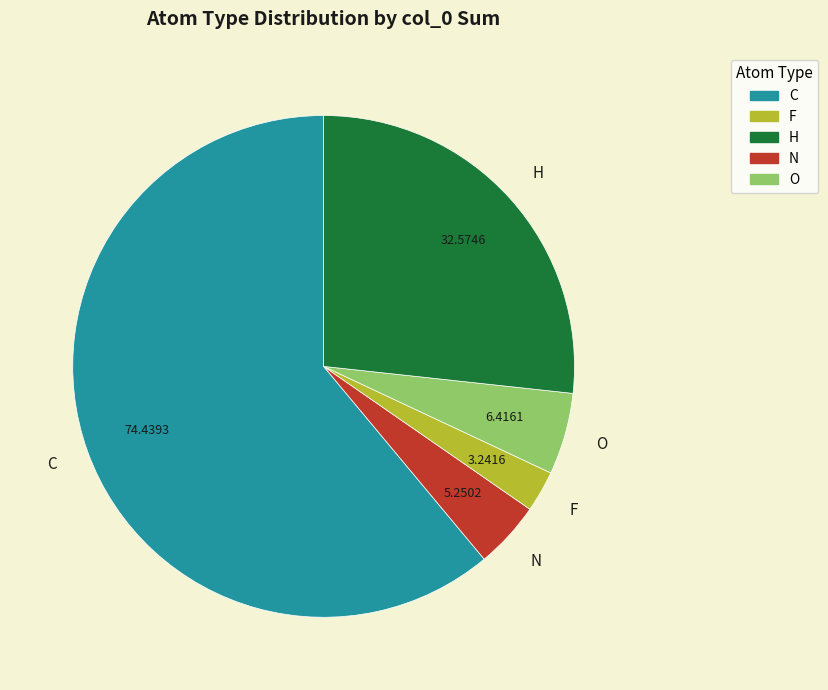

Does any single category account for the majority?

Yes